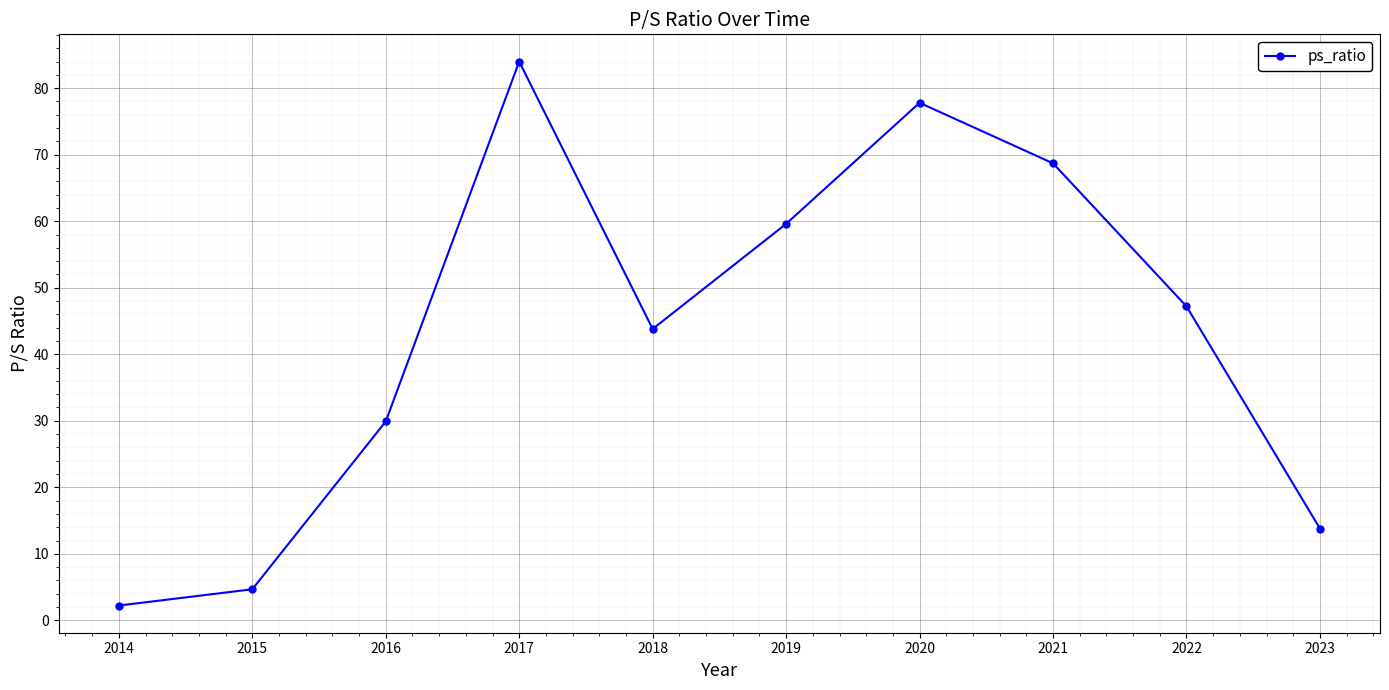

Where is the data nearest to the value 43?

2018